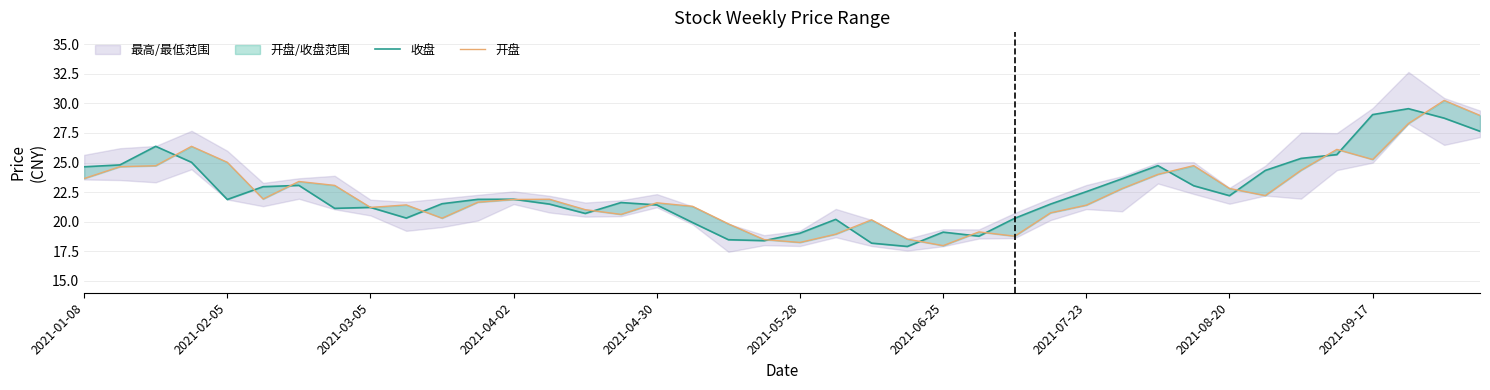

What are all the series names shown in the legend?

收盘, 开盘